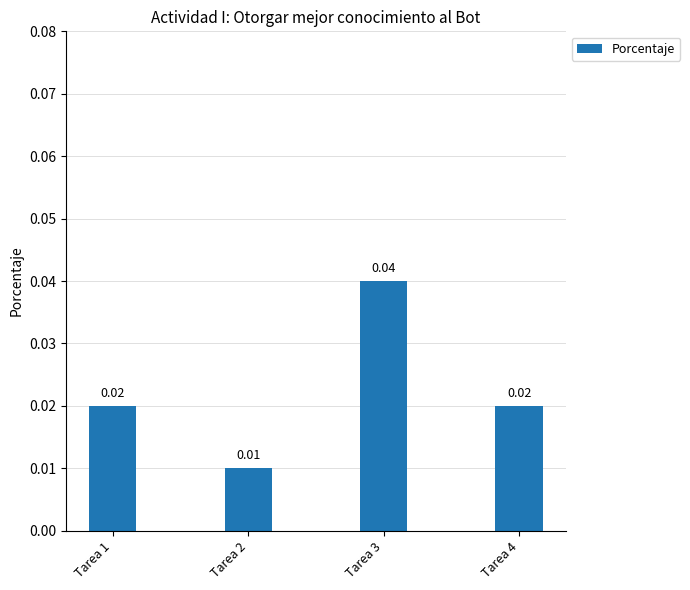

Between Tarea 1 and Tarea 3, which is larger?

Tarea 3